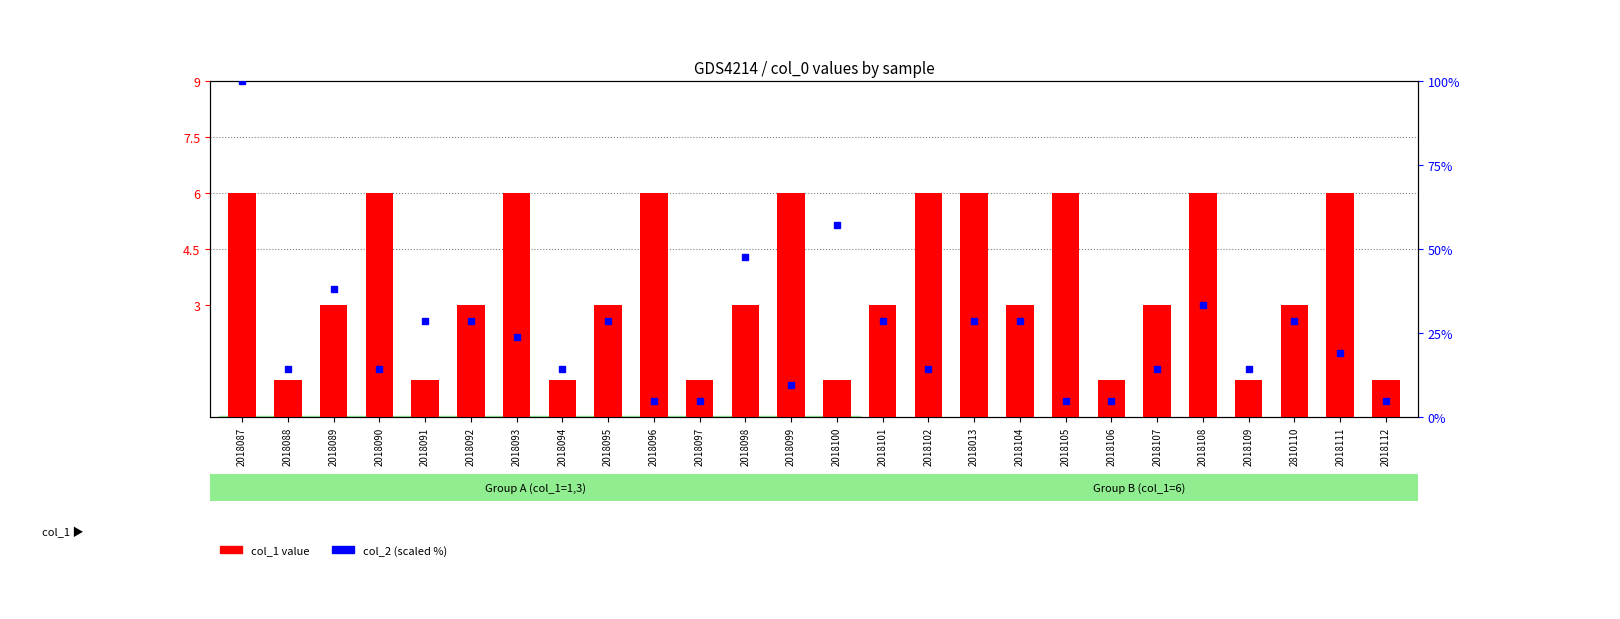

Is it true that the value at 2018108 is 6?

True